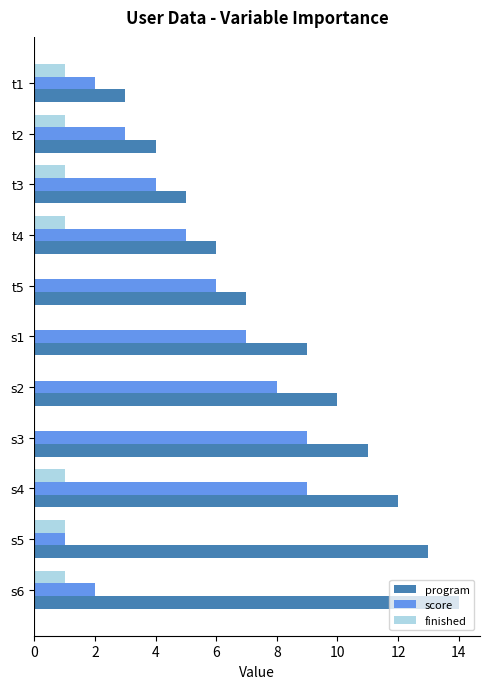

Is it true that score equals 8 at s2?

True